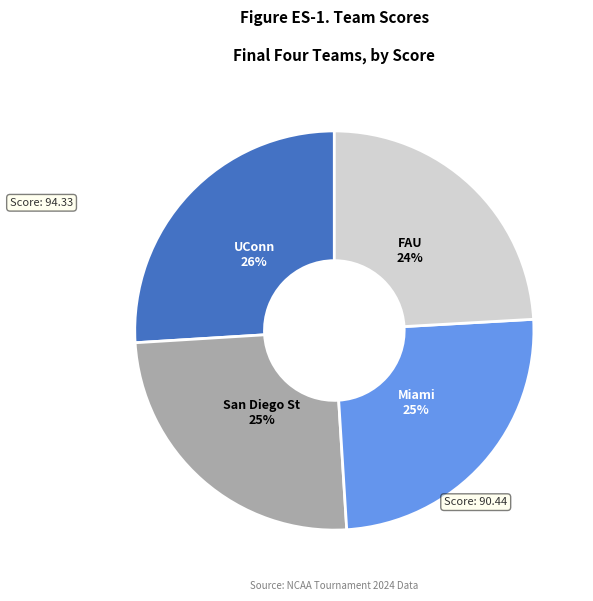

Is there a majority slice in this chart?

No